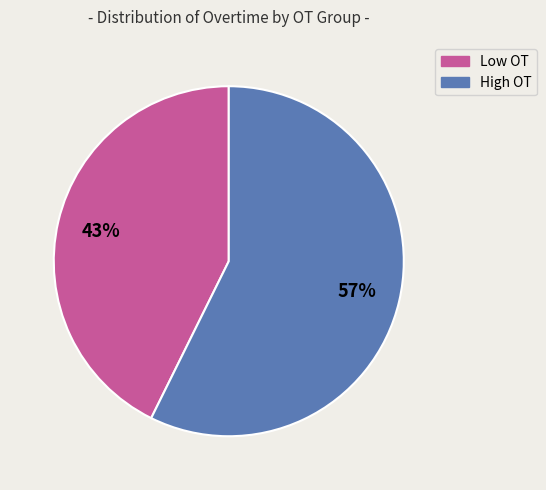

To the nearest percent, what is the average slice percentage?

50%